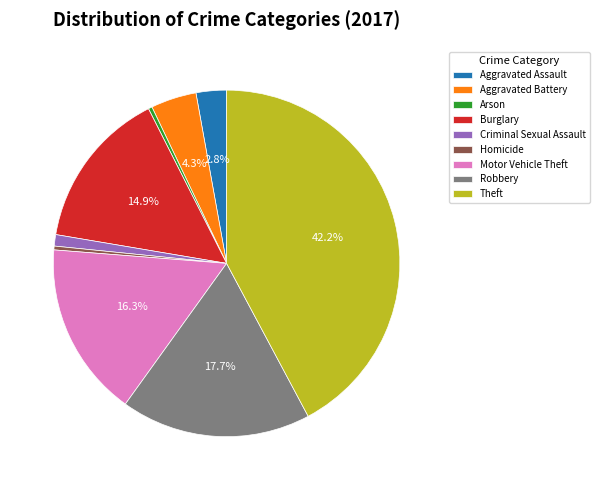

Between Homicide and Motor Vehicle Theft, which is larger?

Motor Vehicle Theft